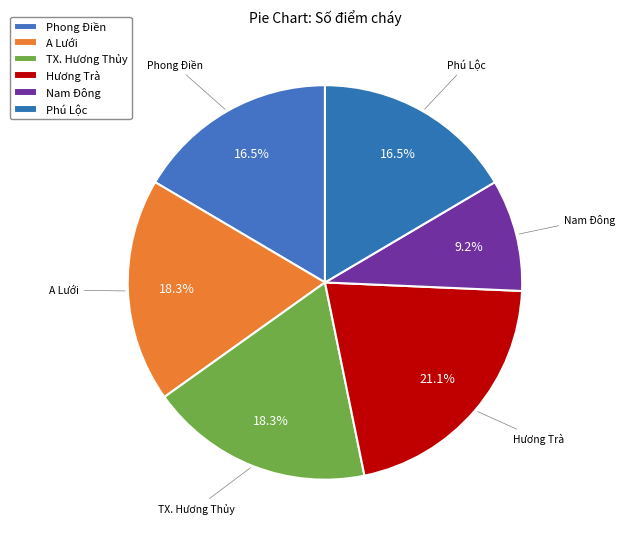

To the nearest percent, what percentage of the pie is Phong Điền?

17%